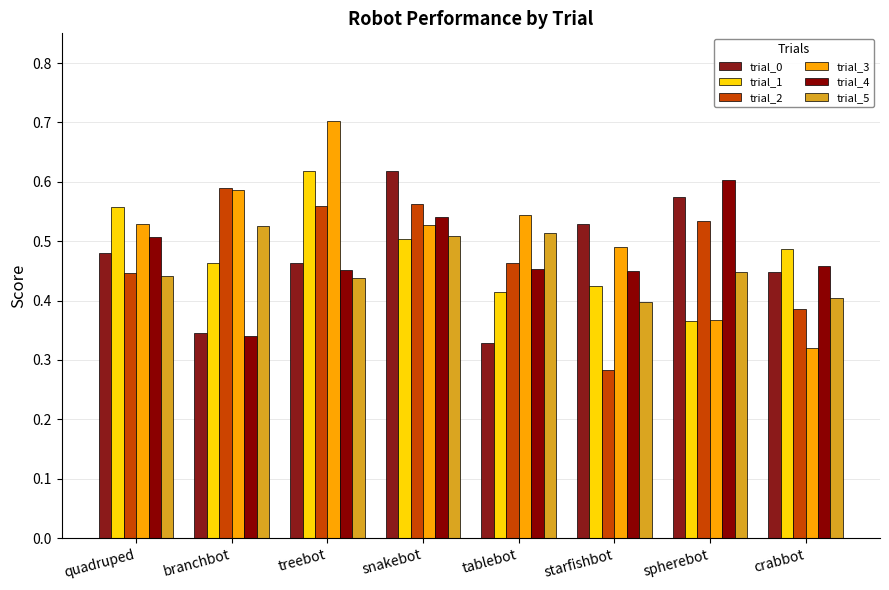

Reading right to left, extract all data points from this chart.

trial_0: 0.4	0.6	0.5	0.3	0.6	0.5	0.3	0.5
trial_1: 0.5	0.4	0.4	0.4	0.5	0.6	0.5	0.6
trial_2: 0.4	0.5	0.3	0.5	0.6	0.6	0.6	0.4
trial_3: 0.3	0.4	0.5	0.5	0.5	0.7	0.6	0.5
trial_4: 0.5	0.6	0.5	0.5	0.5	0.5	0.3	0.5
trial_5: 0.4	0.4	0.4	0.5	0.5	0.4	0.5	0.4